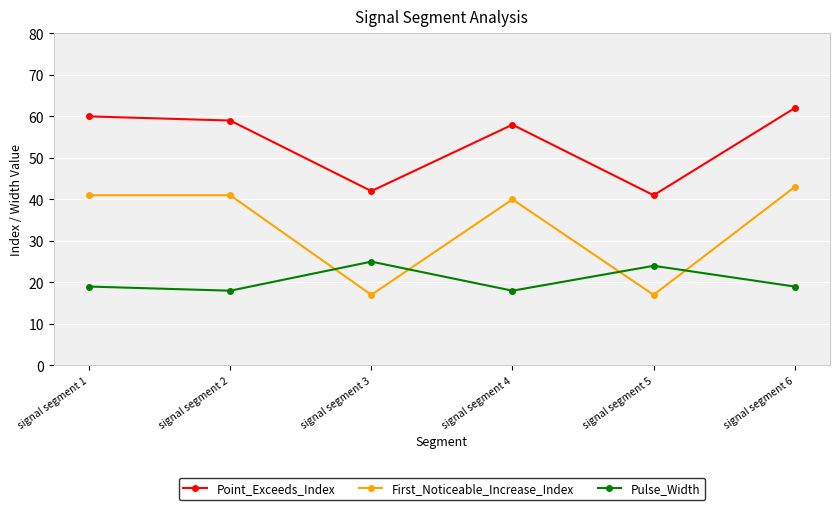

List the series in order of their overall mean, lowest first.

Pulse_Width, First_Noticeable_Increase_Index, Point_Exceeds_Index